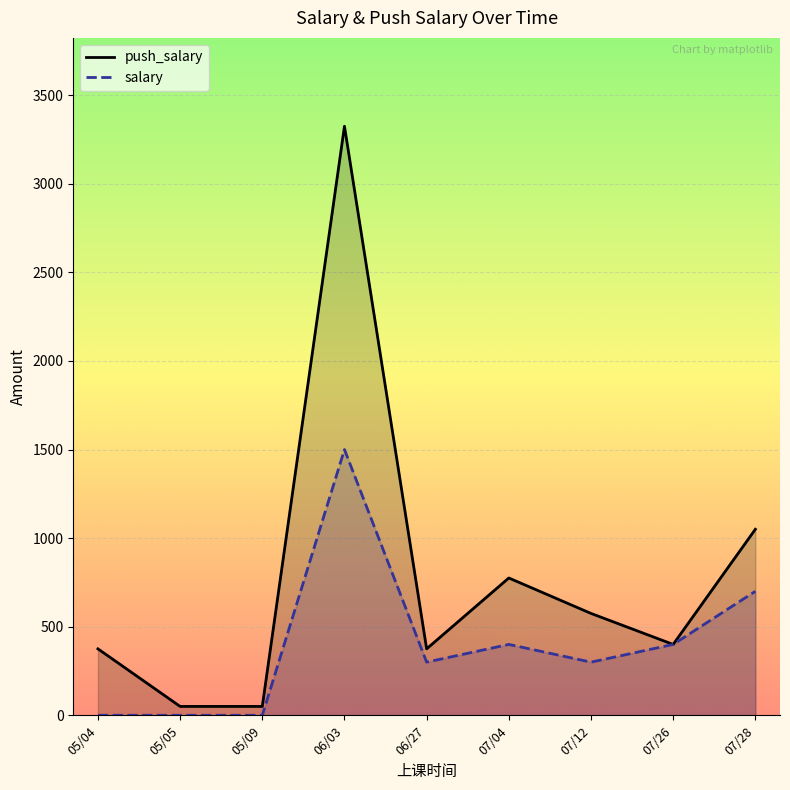

What is the sum of all salary values?

3600